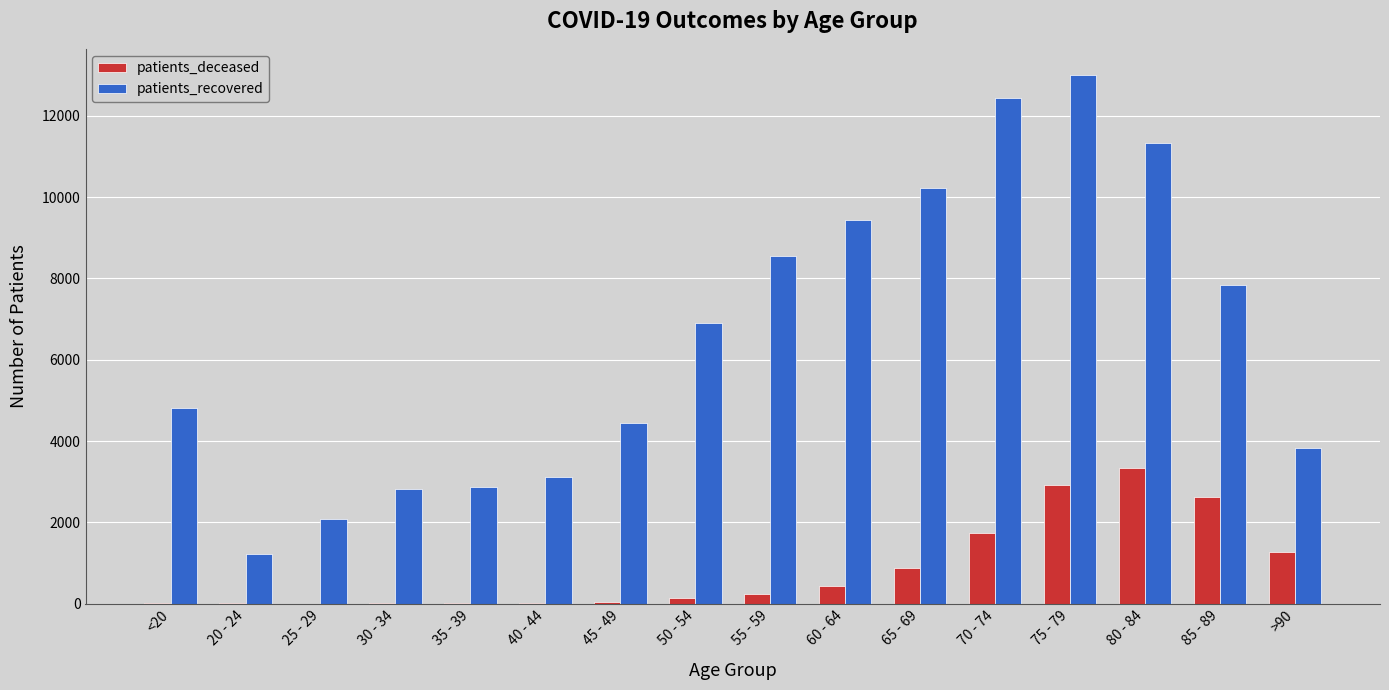

Which series changed the most between 30 - 34 and 70 - 74?

patients_recovered